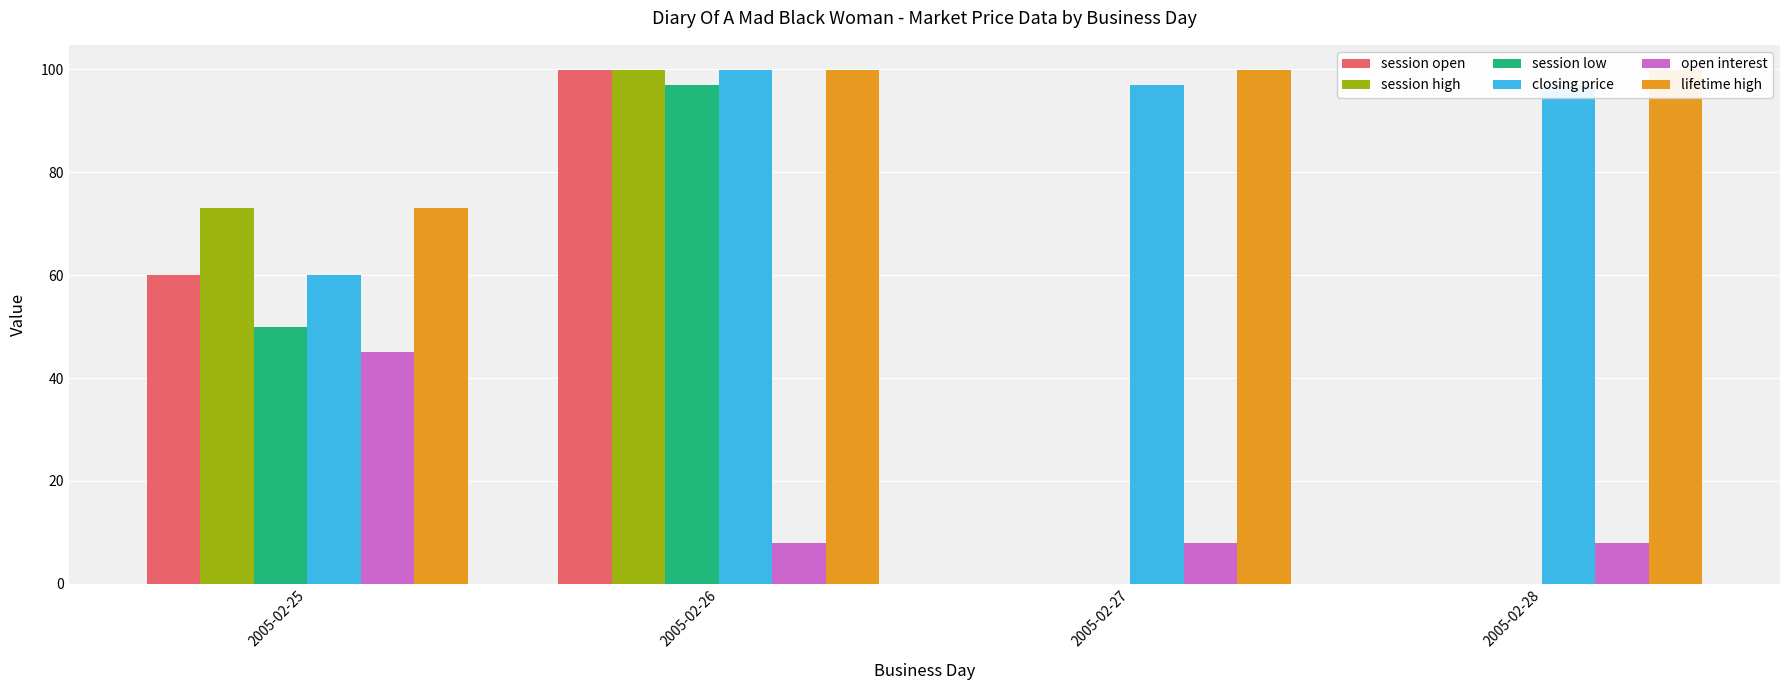

Reading left to right, extract all data points from this chart.

session open: 60.0	99.8	0.0	0.0
session high: 73.0	99.8	0.0	0.0
session low: 50.0	97.0	0.0	0.0
closing price: 60.0	99.8	97.0	97.0
open interest: 45.0	8.0	8.0	8.0
lifetime high: 73.0	99.8	99.8	99.8